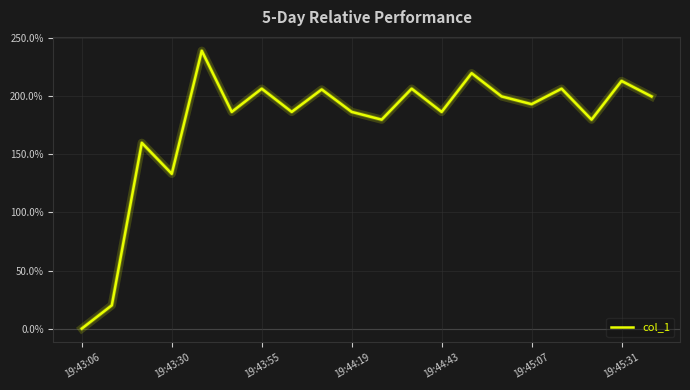

What is the maximum value shown in the chart?

239.3